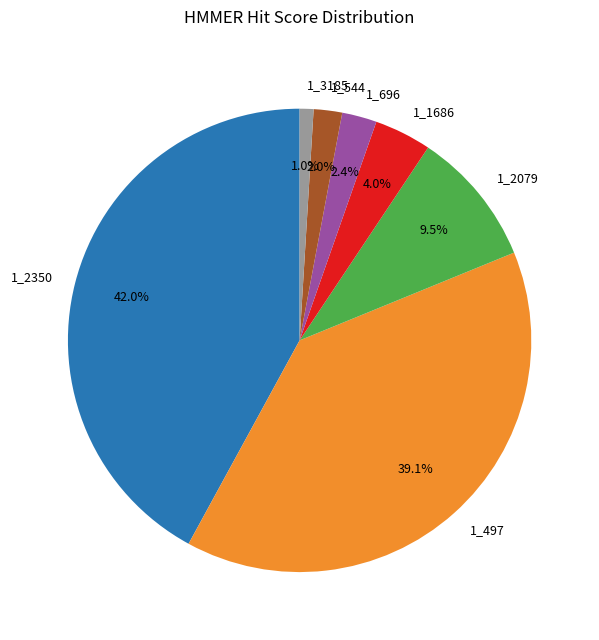

To the nearest percent, what is the difference between the 1_3185 and 1_696 slice percentages?

1%